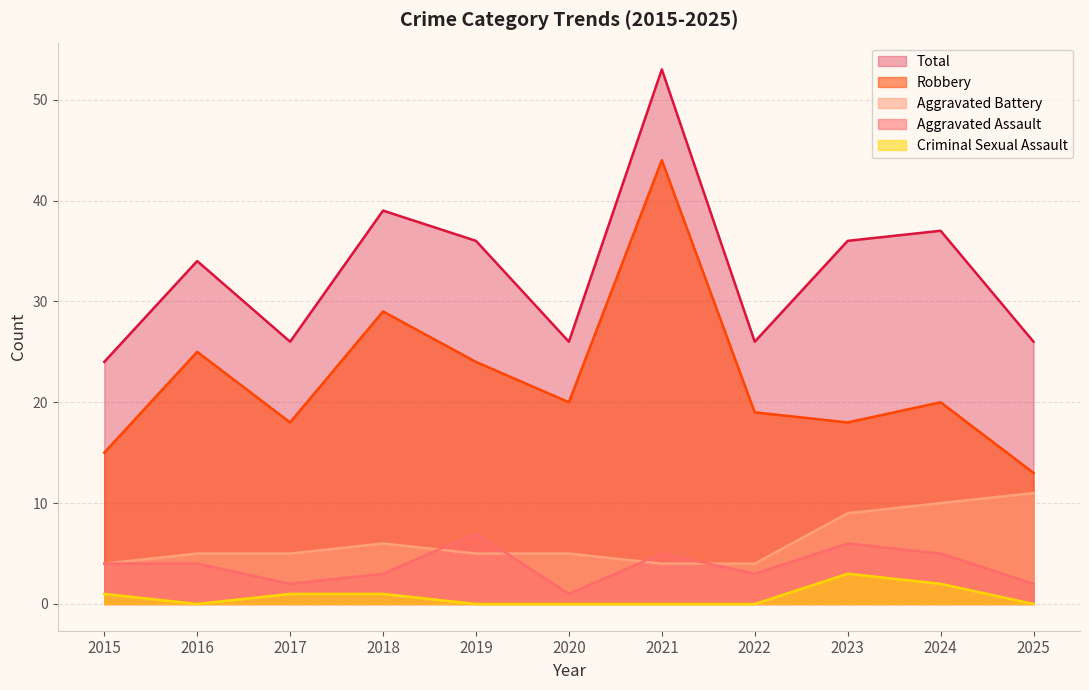

At which category is the sum across all series the highest?

2021